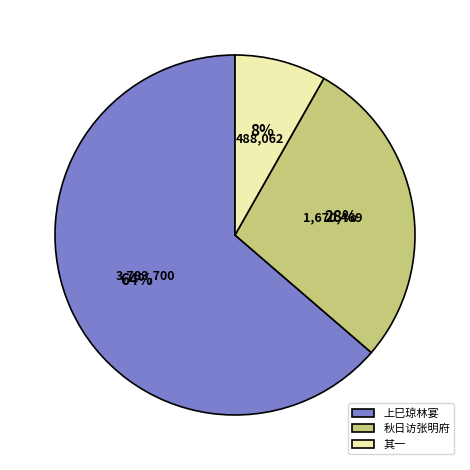

The 秋日访张明府 slice represents 28% of the pie. True or false?

True